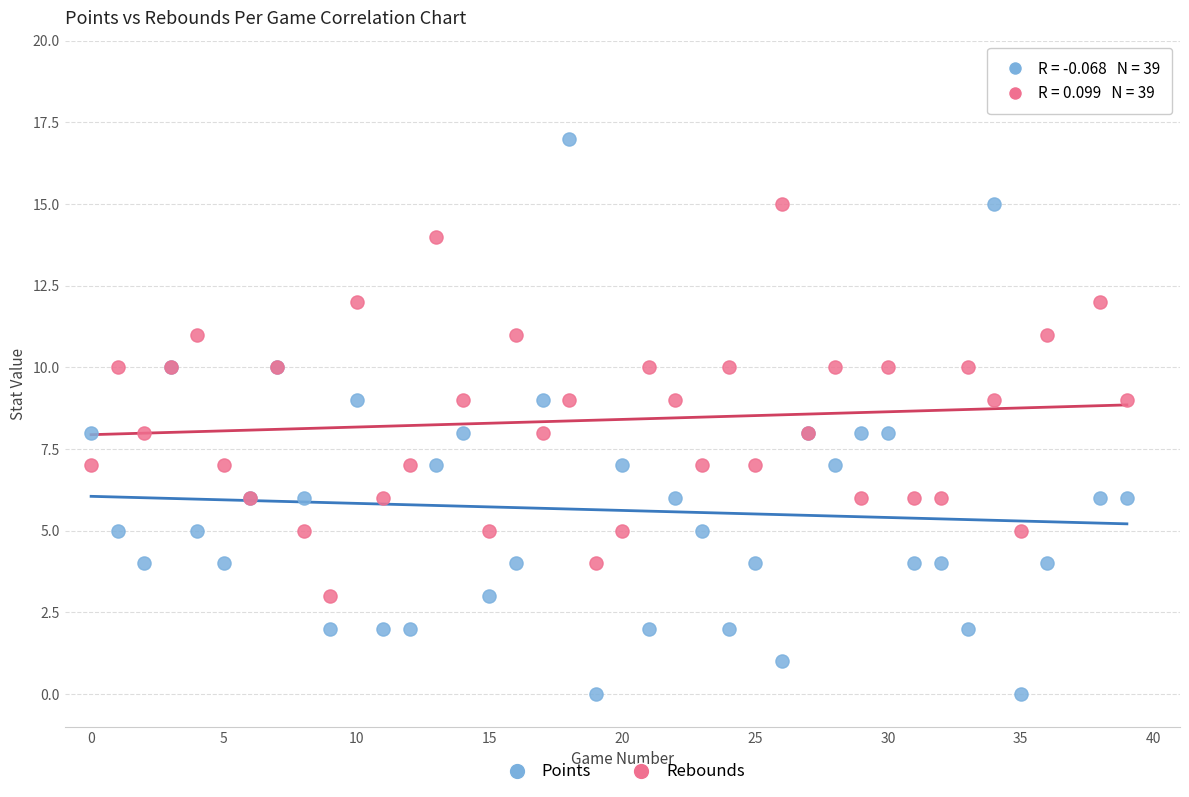

What is the X range (max minus min) for the scatter plot?

39